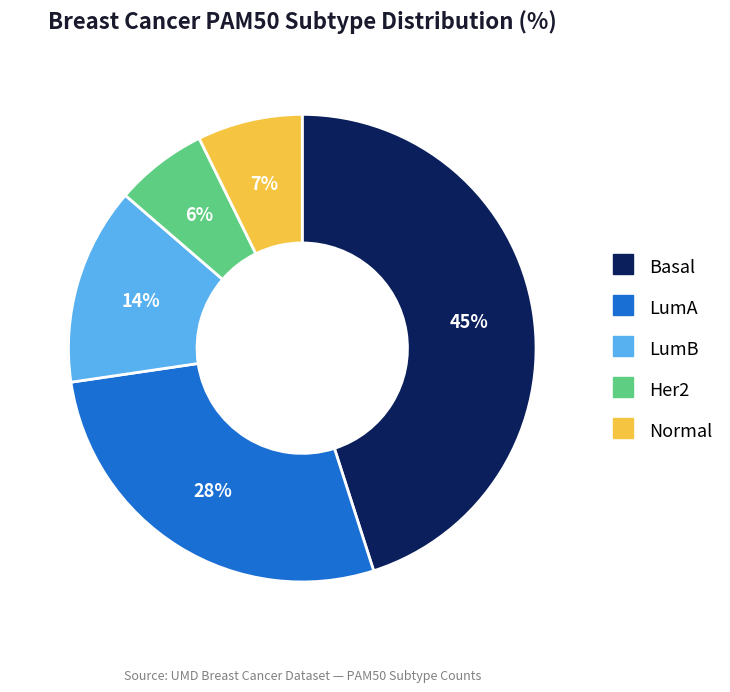

What is the largest slice in the pie chart?

Basal